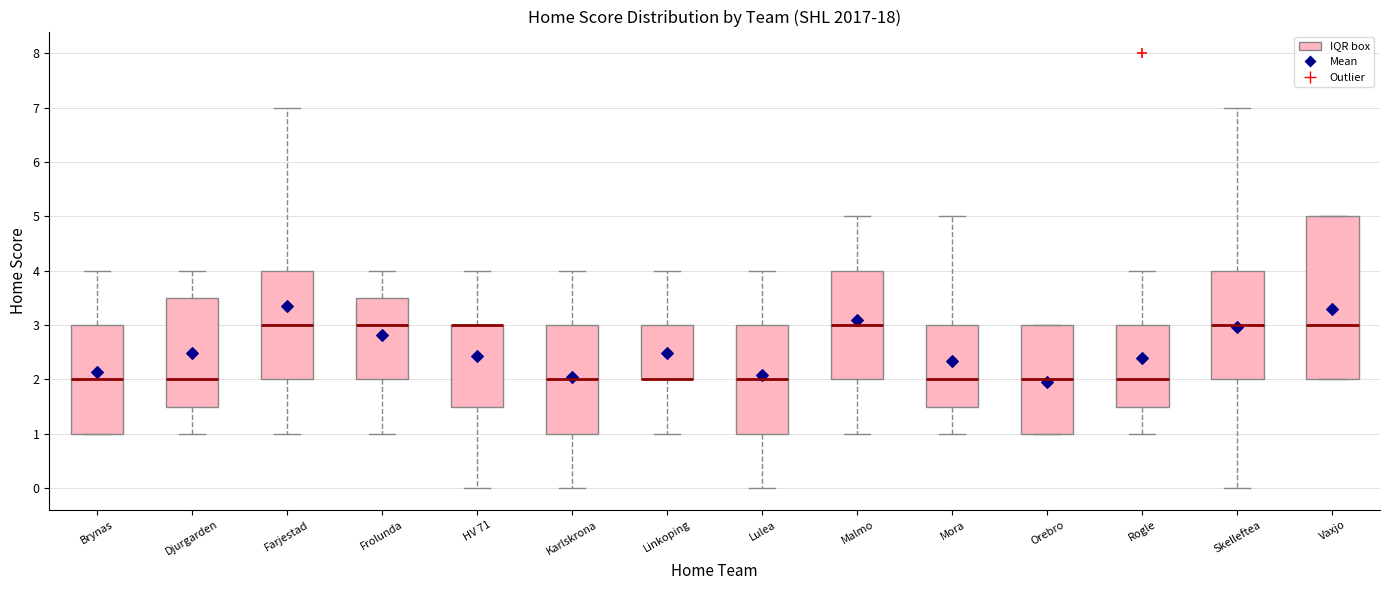

Comparing the boxes themselves (not the whiskers), which one is the tallest?

Vaxjo